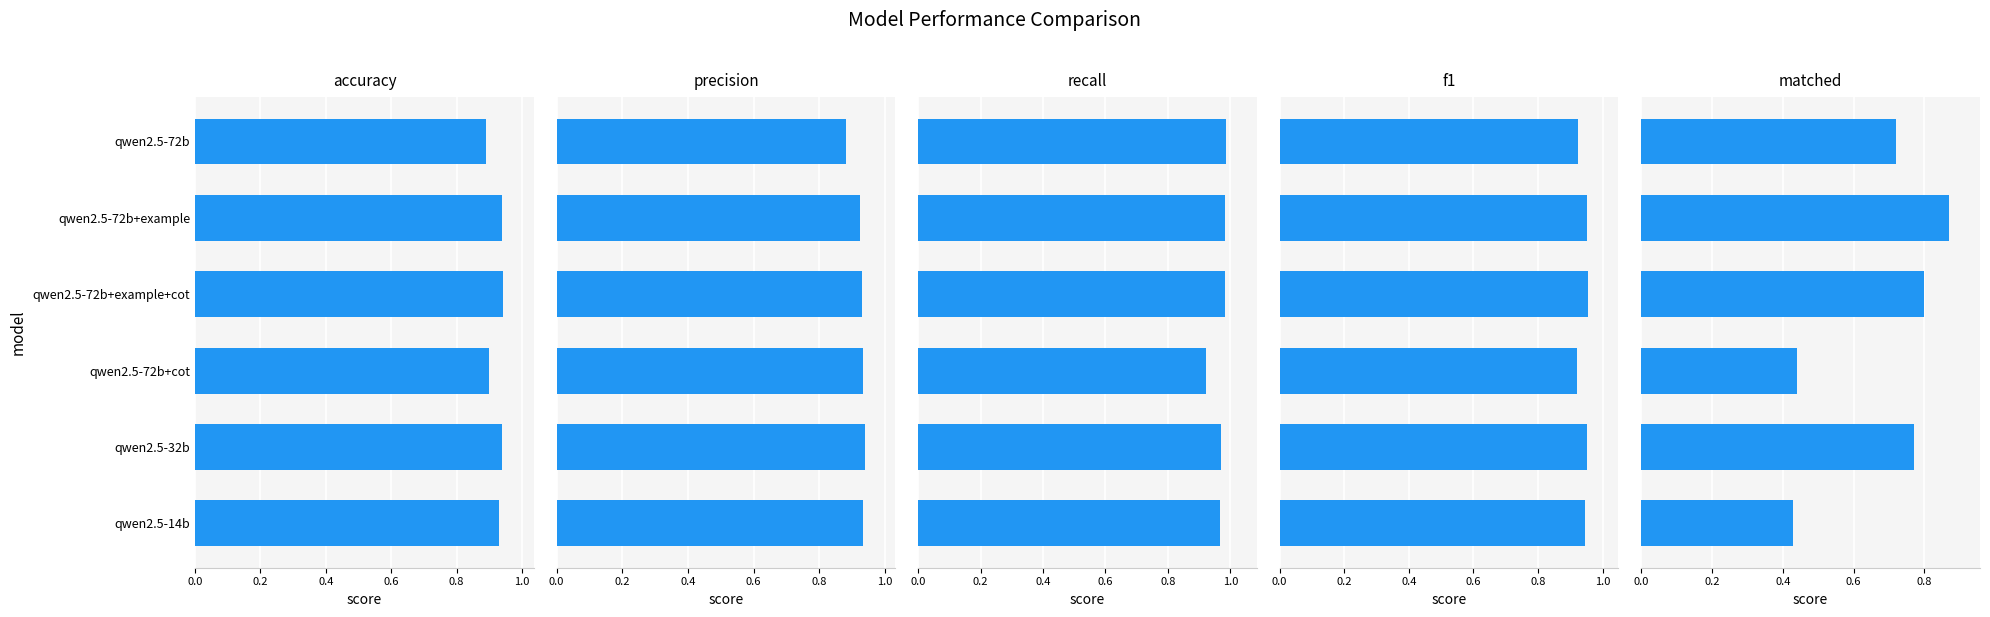

What is the minimum value shown in the chart?

0.4